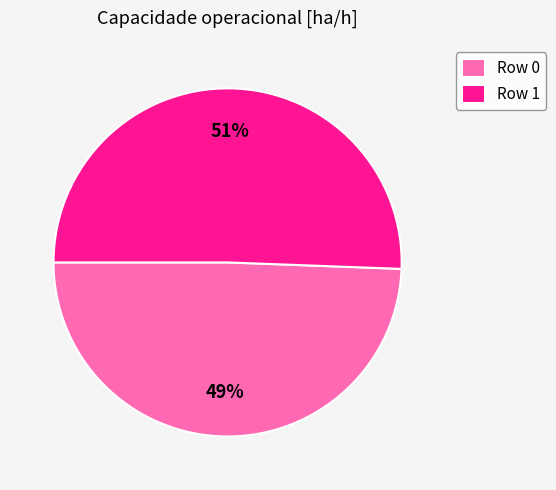

To the nearest percent, what percentage of the pie is Row 1?

51%